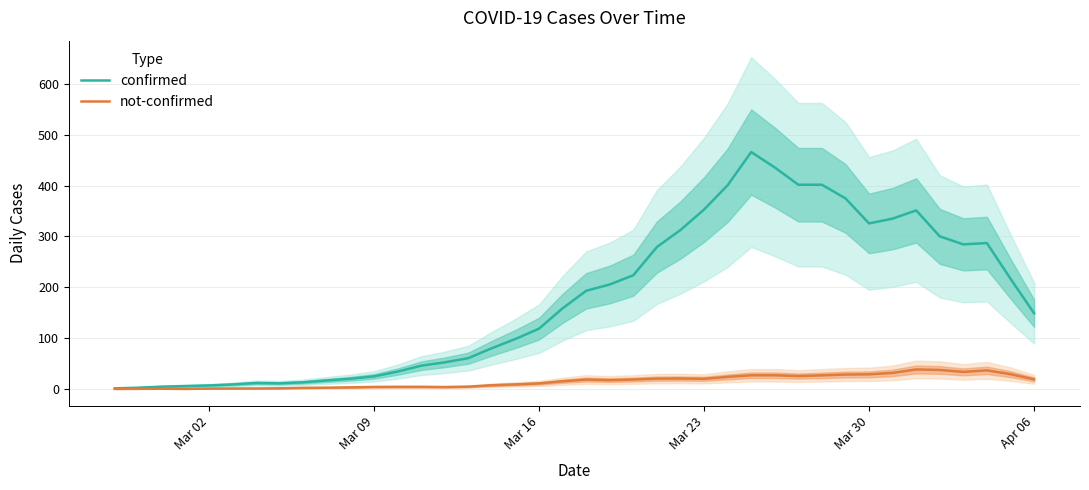

What is the highest value of the not-confirmed series?

38.6